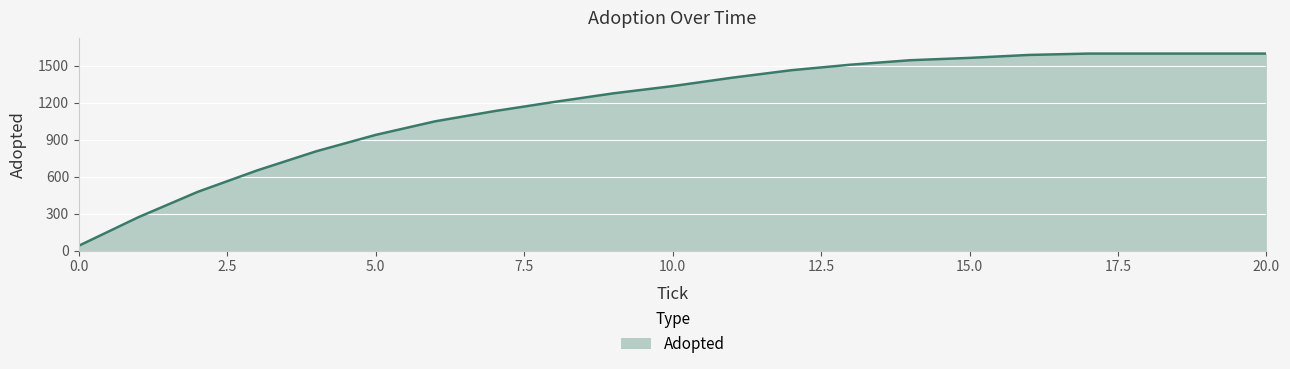

What is the difference between the maximum and second lowest values?

1329